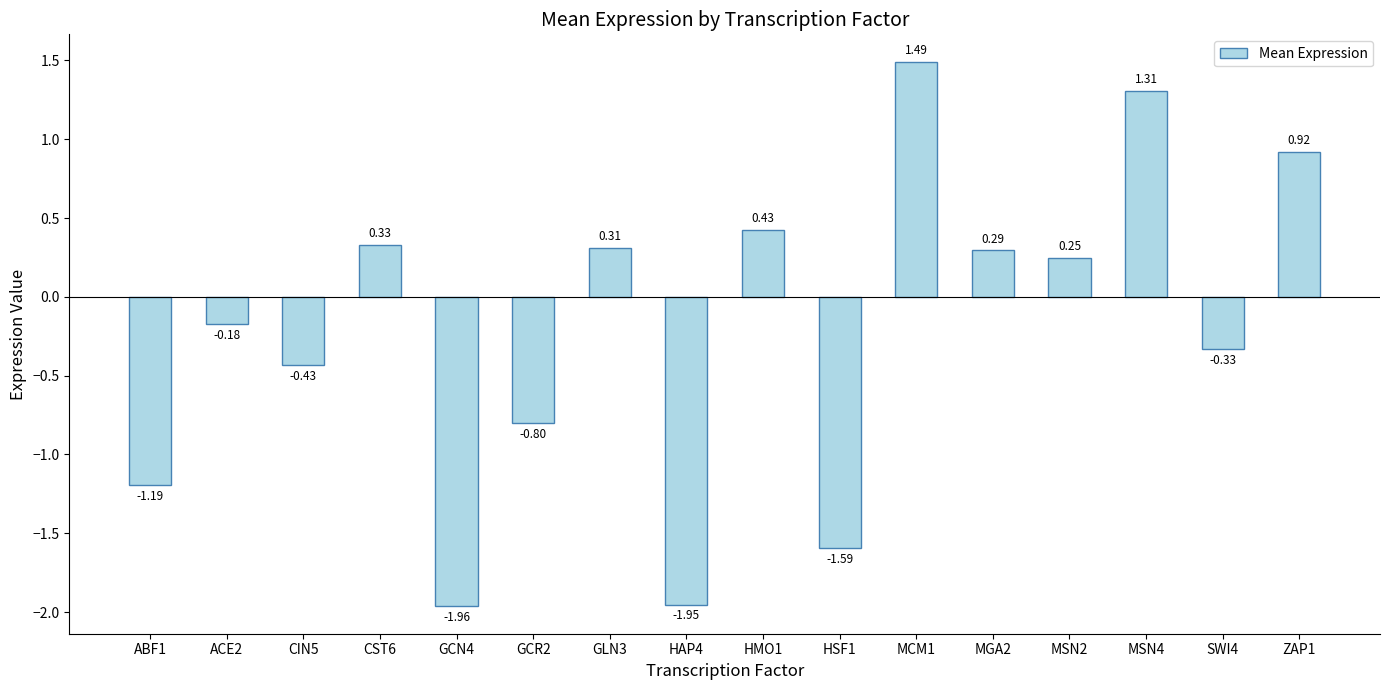

What is the label of the 11th bar from the right?

GCR2